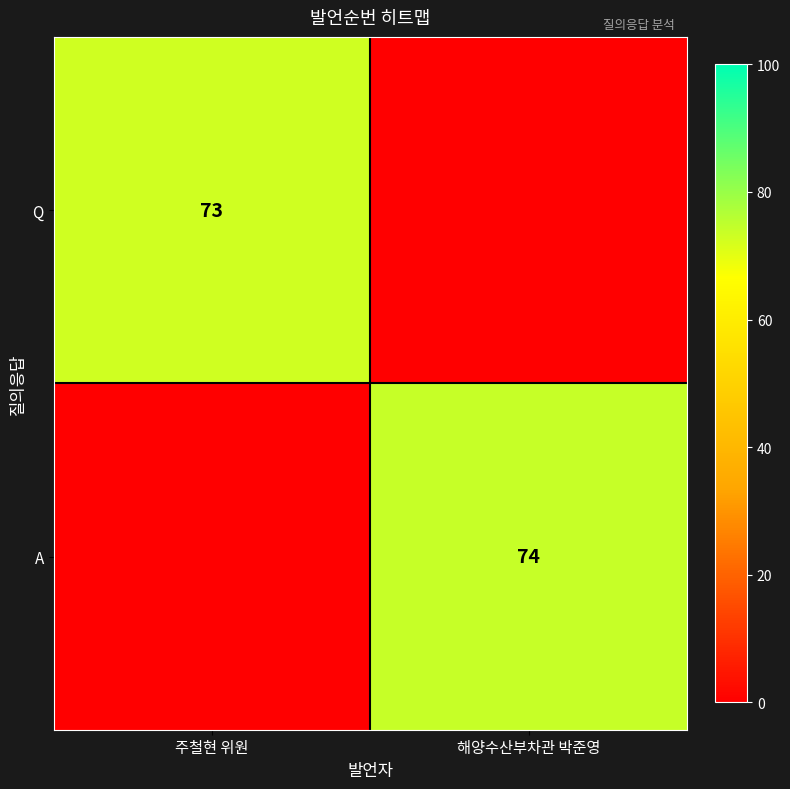

True or false: A has a value of 74 at 해양수산부차관 박준영.

True